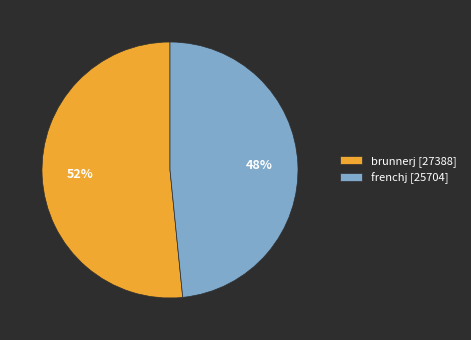

To the nearest percent, what portion does frenchj represent?

48%